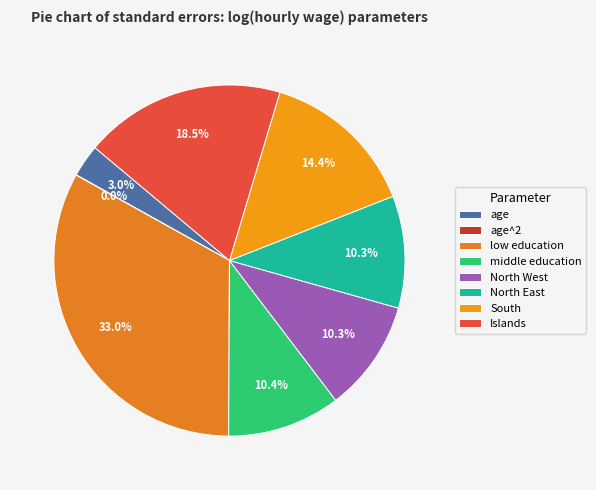

How much of the chart is everything except North East?

89.7%